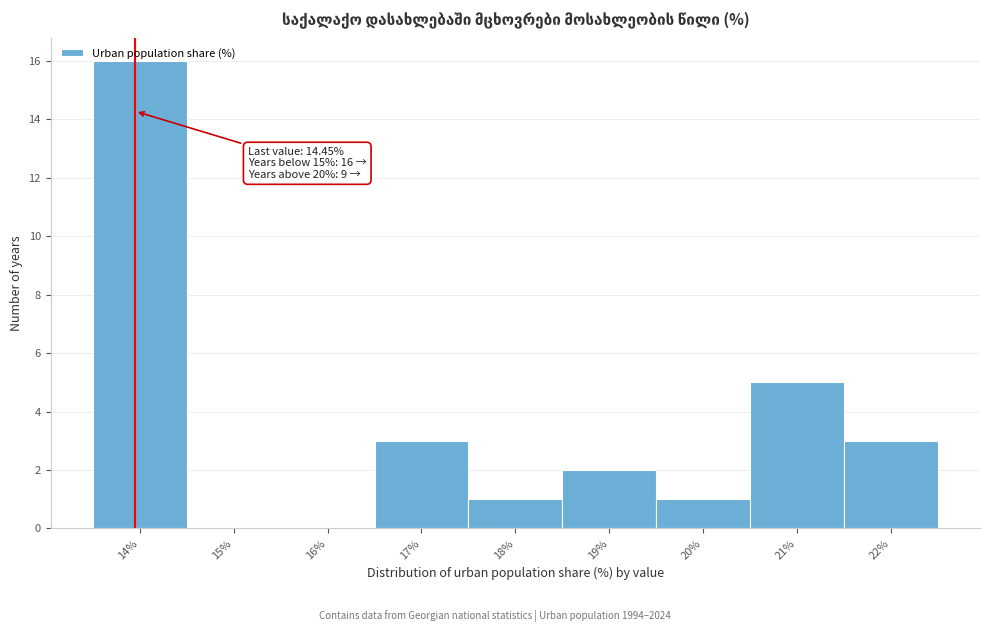

At which label is the value closest to 8?

21%